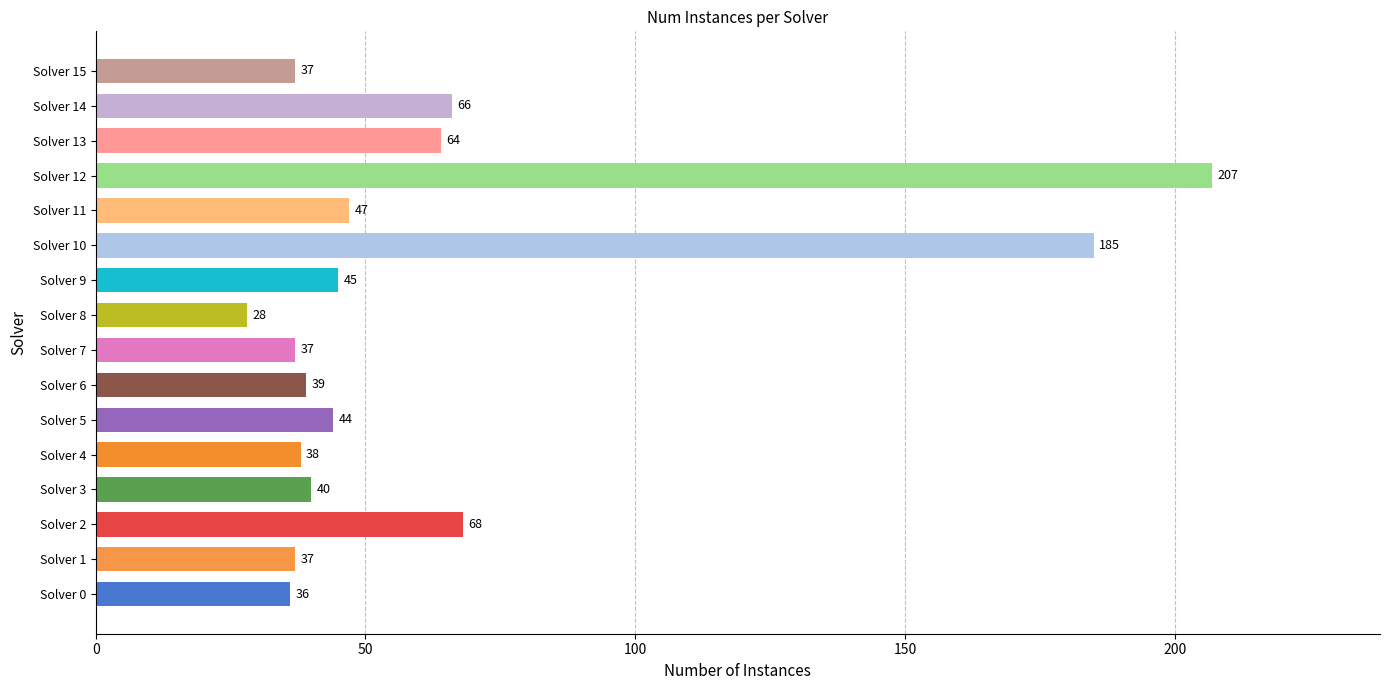

Reading bottom to top, extract all data points from this chart.

36	37	68	40	38	44	39	37	28	45	185	47	207	64	66	37